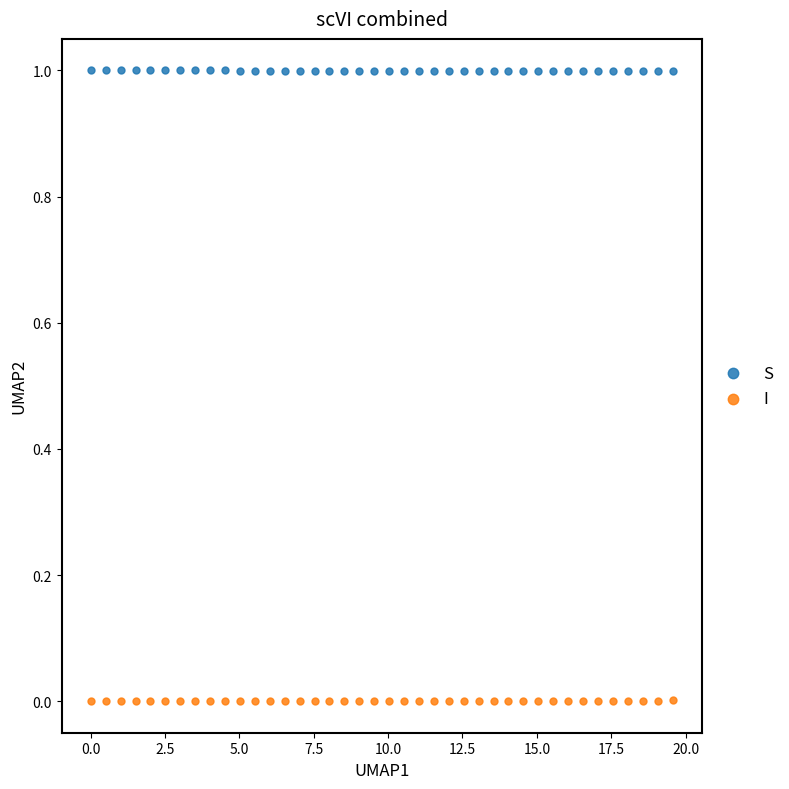

Which series contains the highest Y value?

S